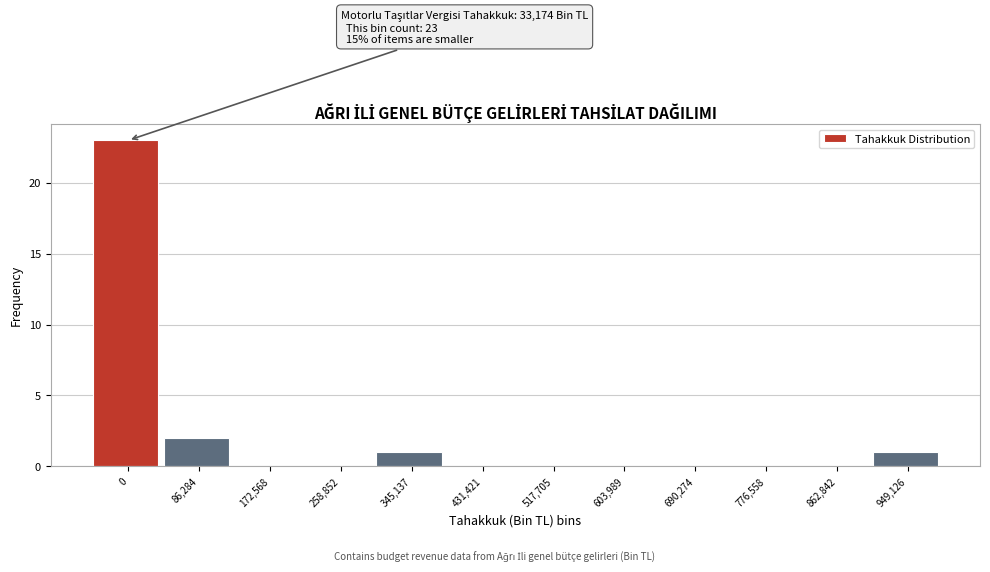

Reading right to left, transcribe all the data shown in this chart.

949,126=1	862,842=0	776,558=0	690,274=0	603,989=0	517,705=0	431,421=0	345,137=1	258,852=0	172,568=0	86,284=2	0=23